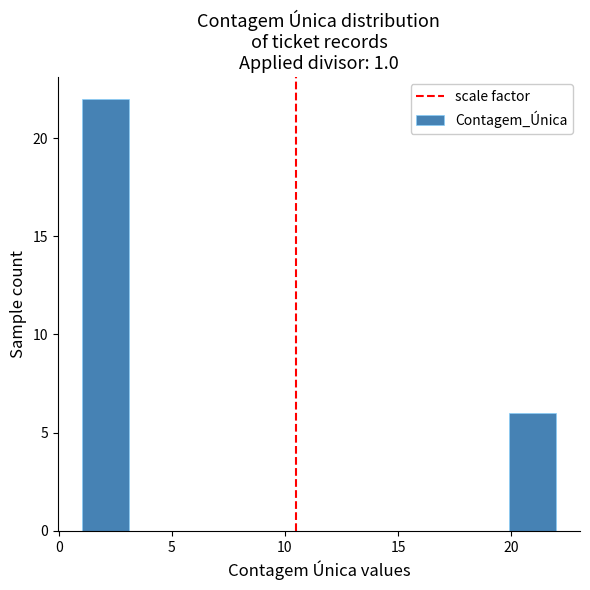

Reading left to right, transcribe this chart: for each bar, give the range it covers on the x-axis and its height. Neither the bar edges nor the heights are printed on the chart, so give them approximately, as read against the axes.

1.0 to 3.1: 22
3.1 to 5.2: 0
5.2 to 7.3: 0
7.3 to 9.4: 0
9.4 to 11.5: 0
11.5 to 13.6: 0
13.6 to 15.7: 0
15.7 to 17.8: 0
17.8 to 19.9: 0
19.9 to 22.0: 6